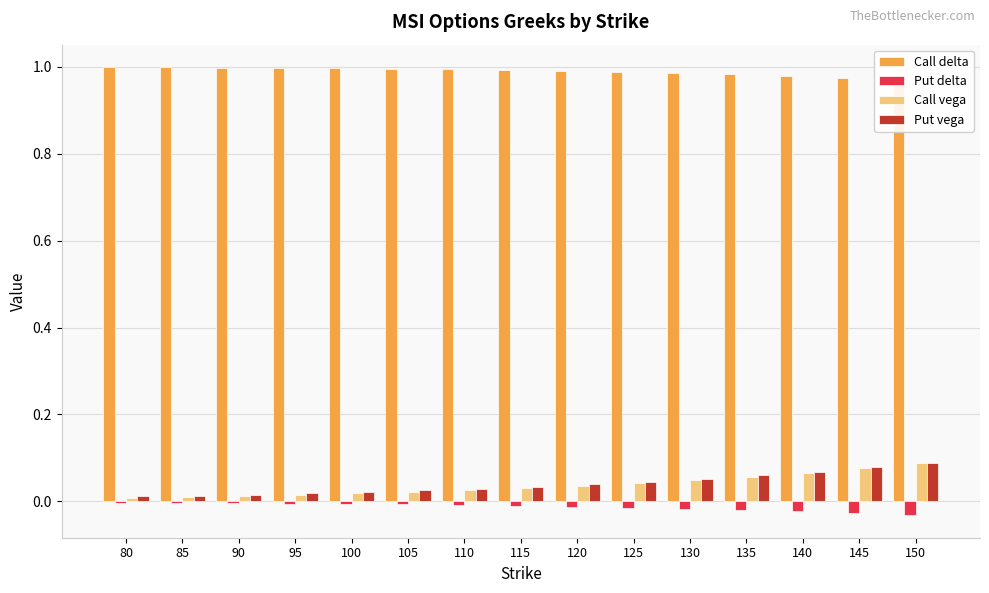

Reading left to right, transcribe all the data shown in this chart.

Call delta: 1.0	1.0	1.0	1.0	1.0	1.0	1.0	1.0	1.0	1.0	1.0	1.0	1.0	1.0	1.0
Put delta: -0.0	-0.0	-0.0	-0.0	-0.0	-0.0	-0.0	-0.0	-0.0	-0.0	-0.0	-0.0	-0.0	-0.0	-0.0
Call vega: 0.0	0.0	0.0	0.0	0.0	0.0	0.0	0.0	0.0	0.0	0.0	0.1	0.1	0.1	0.1
Put vega: 0.0	0.0	0.0	0.0	0.0	0.0	0.0	0.0	0.0	0.0	0.1	0.1	0.1	0.1	0.1